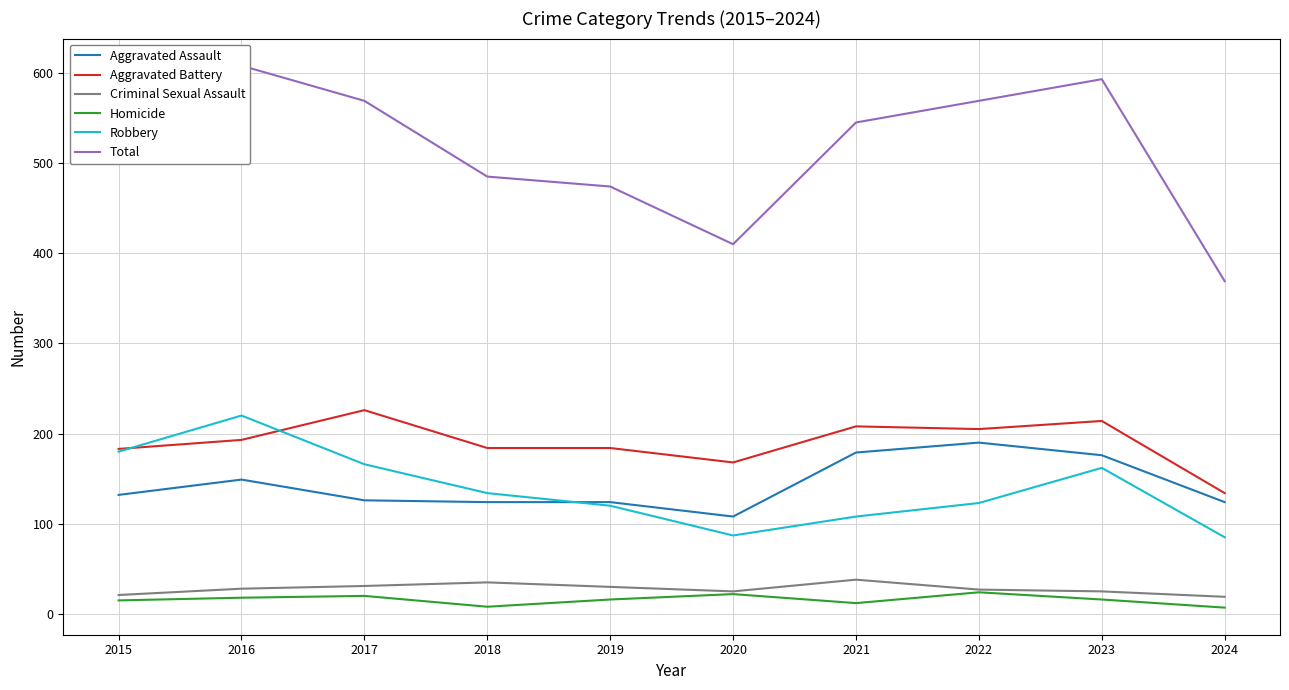

What is the minimum value for Aggravated Assault?

108